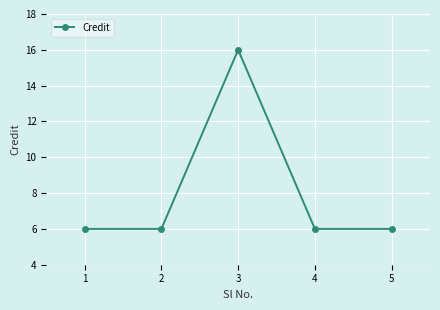

Reading left to right, list all the values displayed in this chart.

1=6	2=6	3=16	4=6	5=6